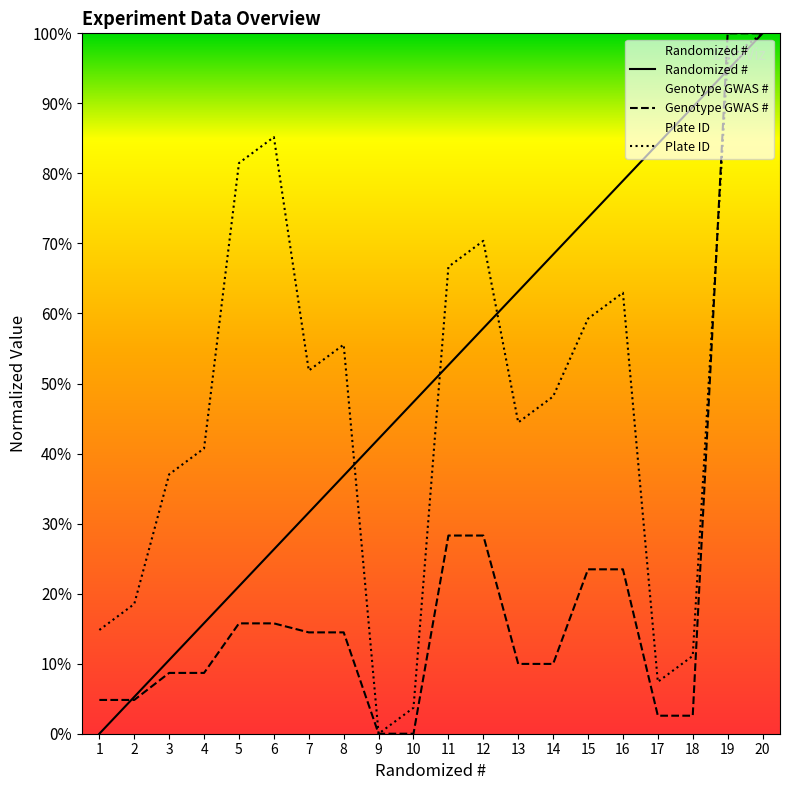

What is the value of the Randomized # point at the 3rd from the left?

10.5